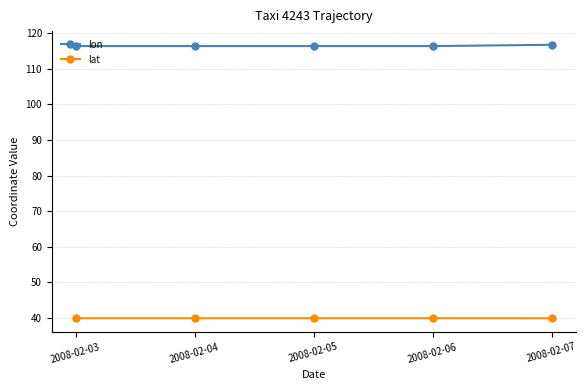

True or false: lon and lat cross at least once.

False